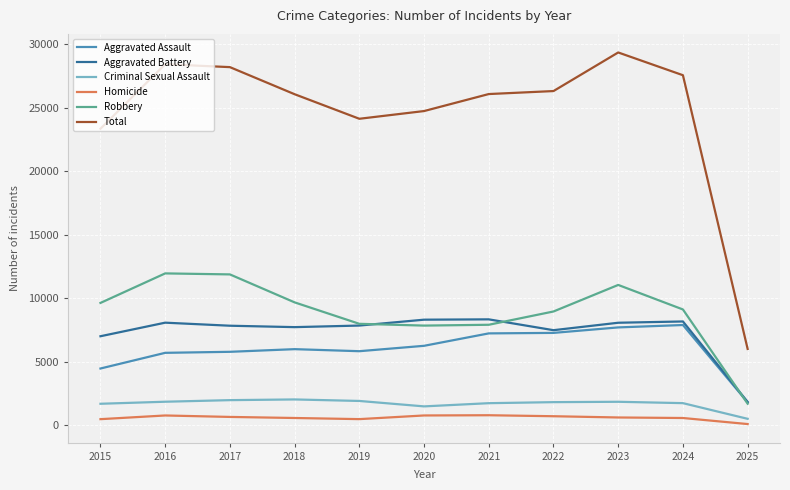

What is the sum of all Criminal Sexual Assault values?

18771